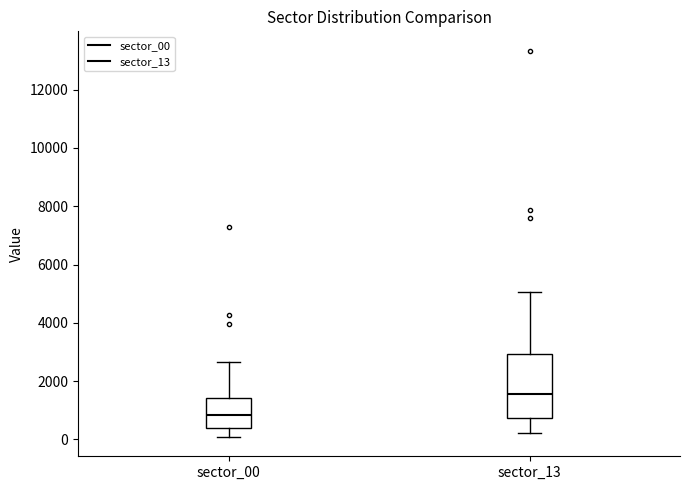

Where is the lower edge of the box for sector_00 on the y-axis? The values are not printed on the chart, so give them approximately, as read against the axis.

400